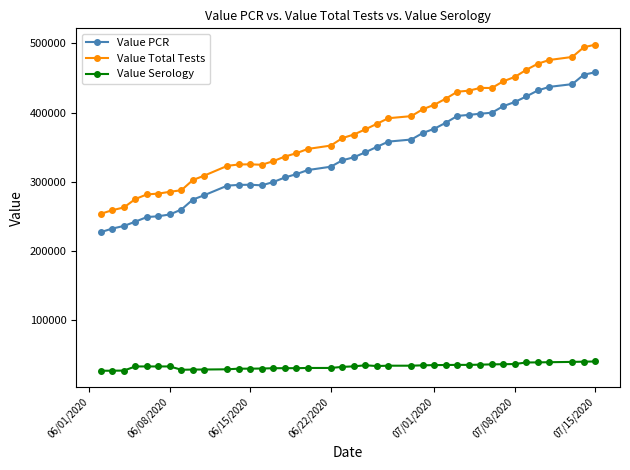

What is the value of the Value Total Tests point at the 9th from the left?

302347